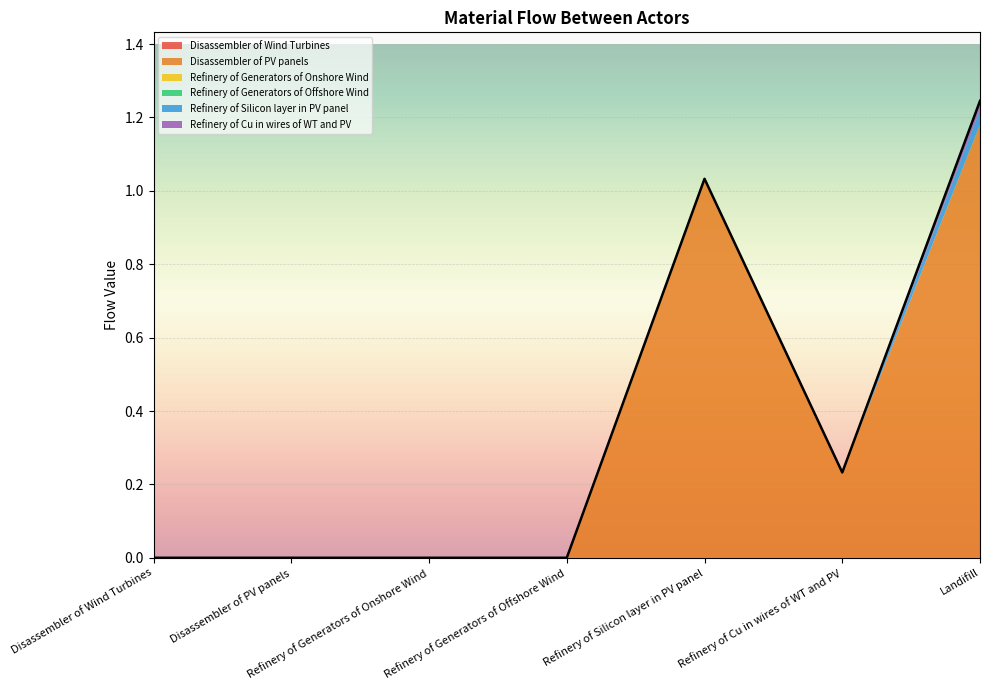

List the series in order of their peak value, lowest first.

Refinery of Generators of Offshore Wind, Refinery of Generators of Onshore Wind, Disassembler of Wind Turbines, Refinery of Cu in wires of WT and PV, Refinery of Silicon layer in PV panel, Disassembler of PV panels